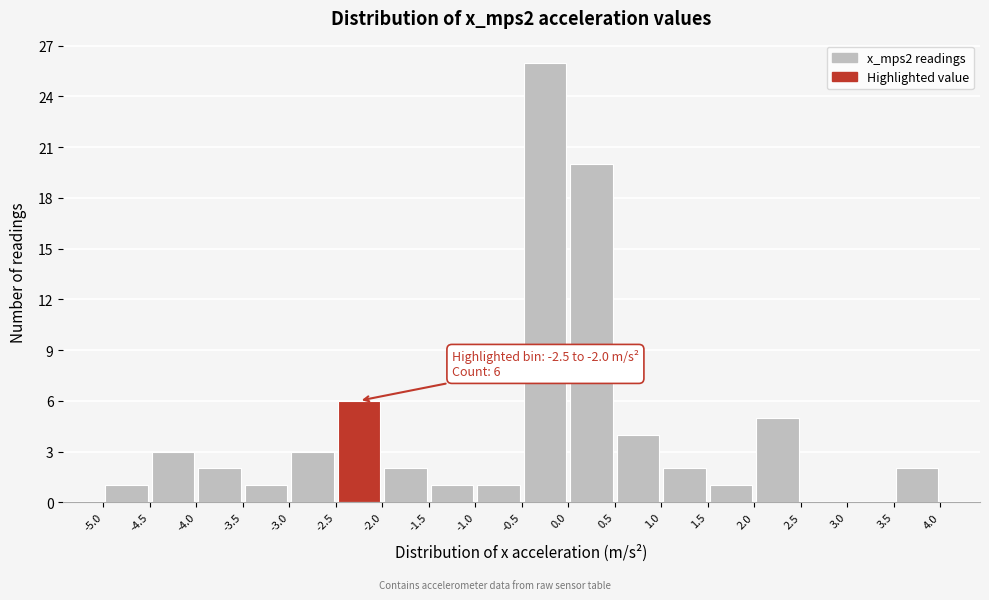

Over which range of the x-axis is the bar tallest?

-0.5 to 0.0